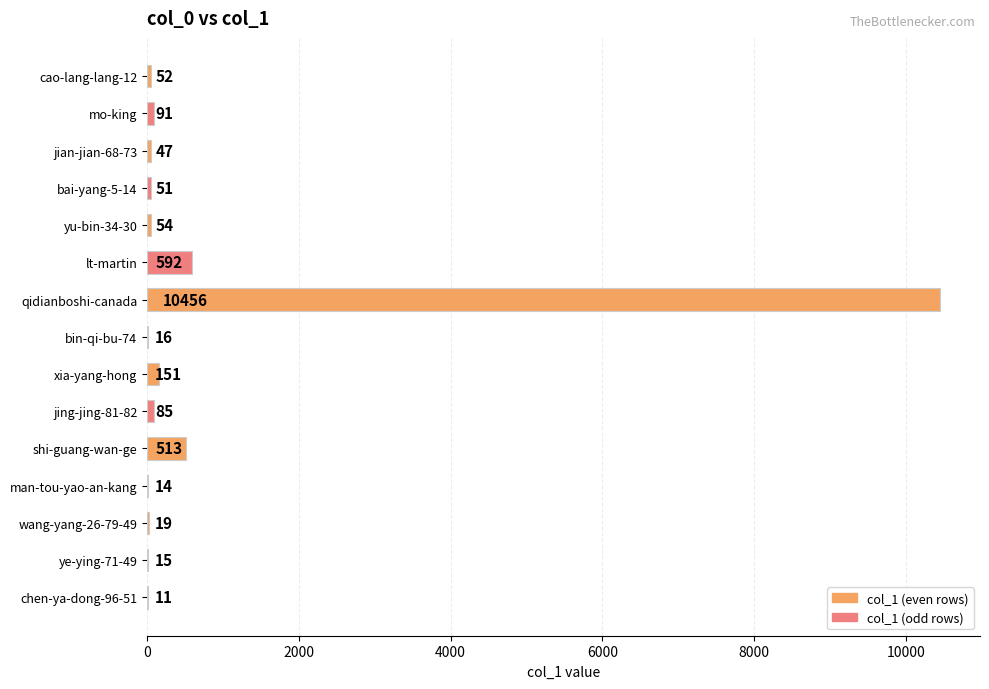

What is the greatest value displayed?

10456